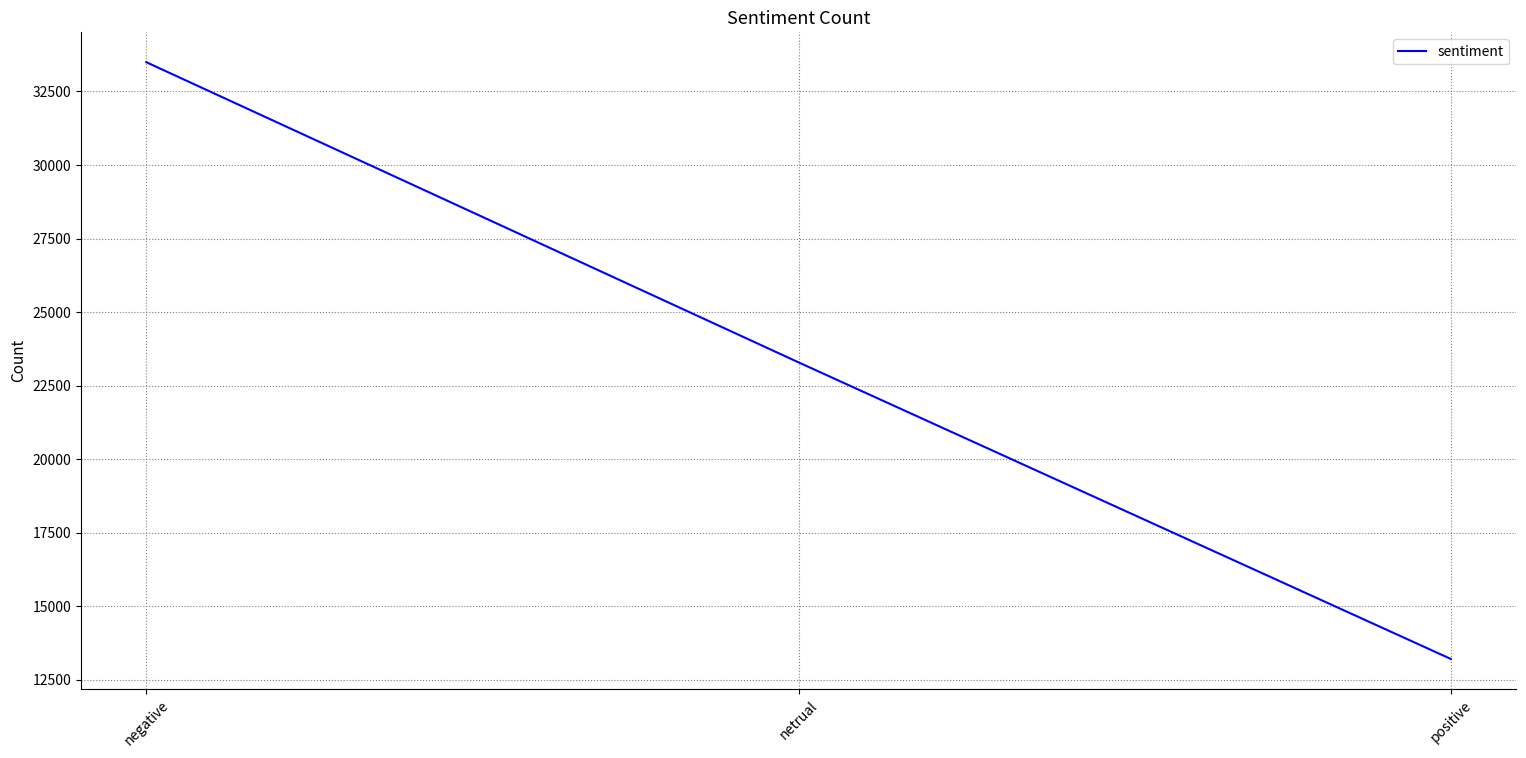

Reading left to right, transcribe all the data shown in this chart.

negative=33495	netrual=23293	positive=13212